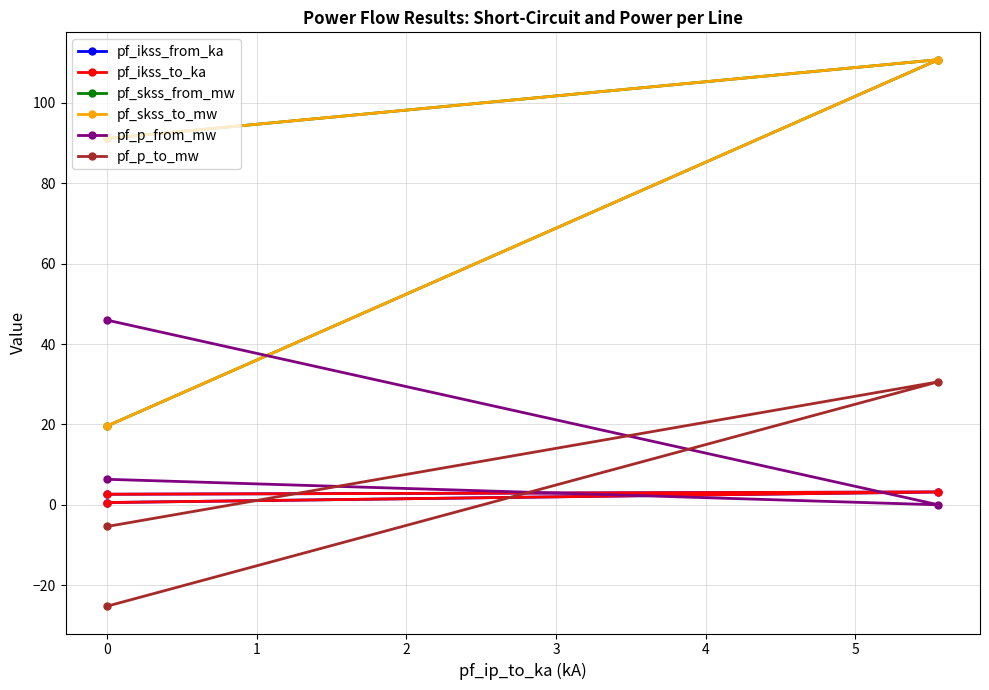

How many negative values does the pf_p_from_mw series have?

1